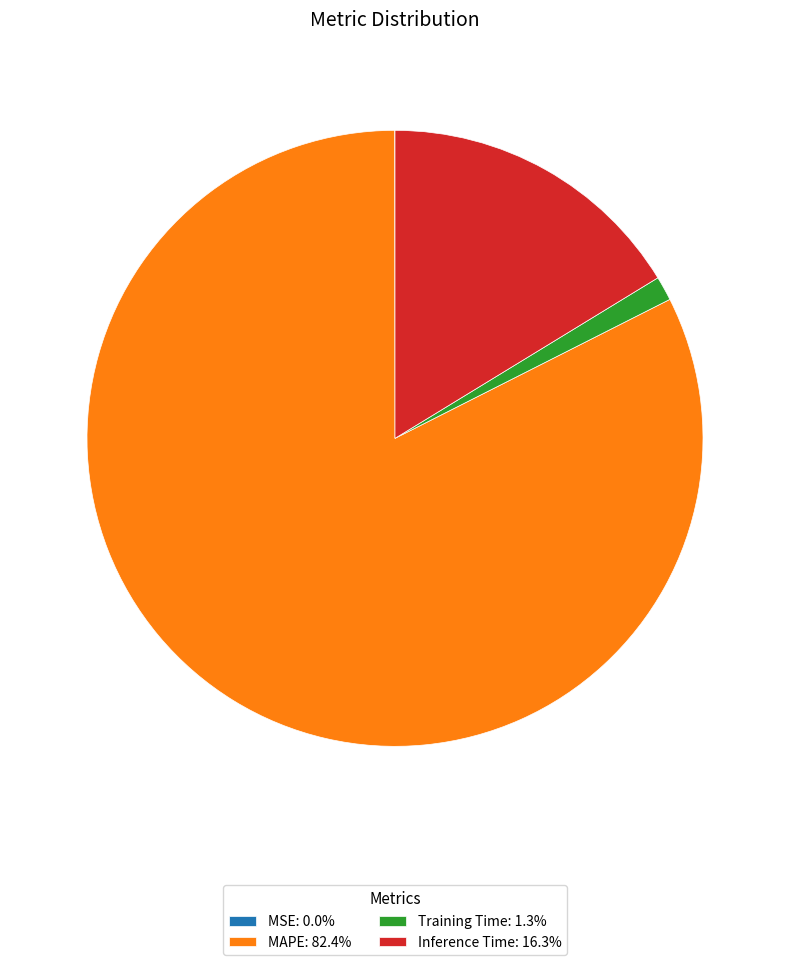

Which category has the biggest portion of the pie?

MAPE